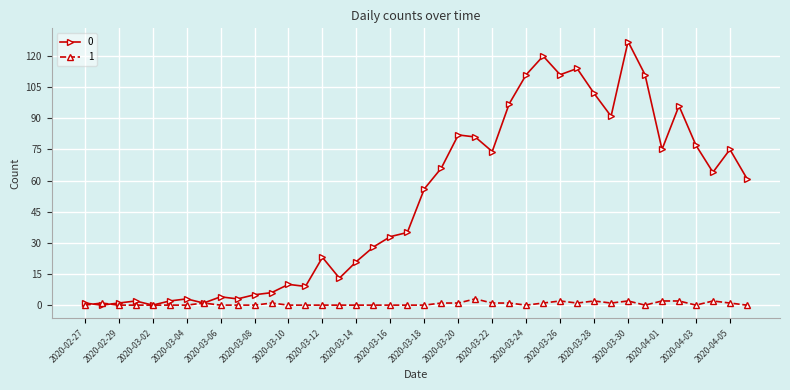

List the series in order of their overall mean, lowest first.

1, 0